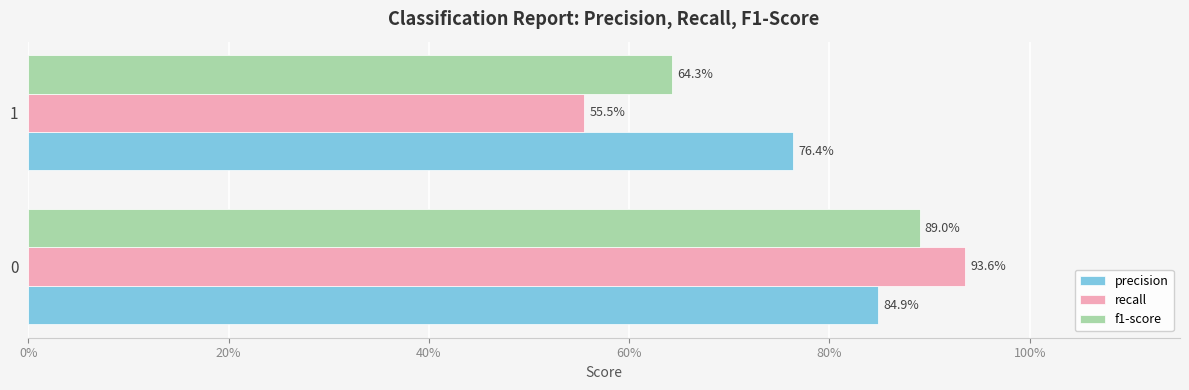

Which series has the largest range (max minus min)?

recall